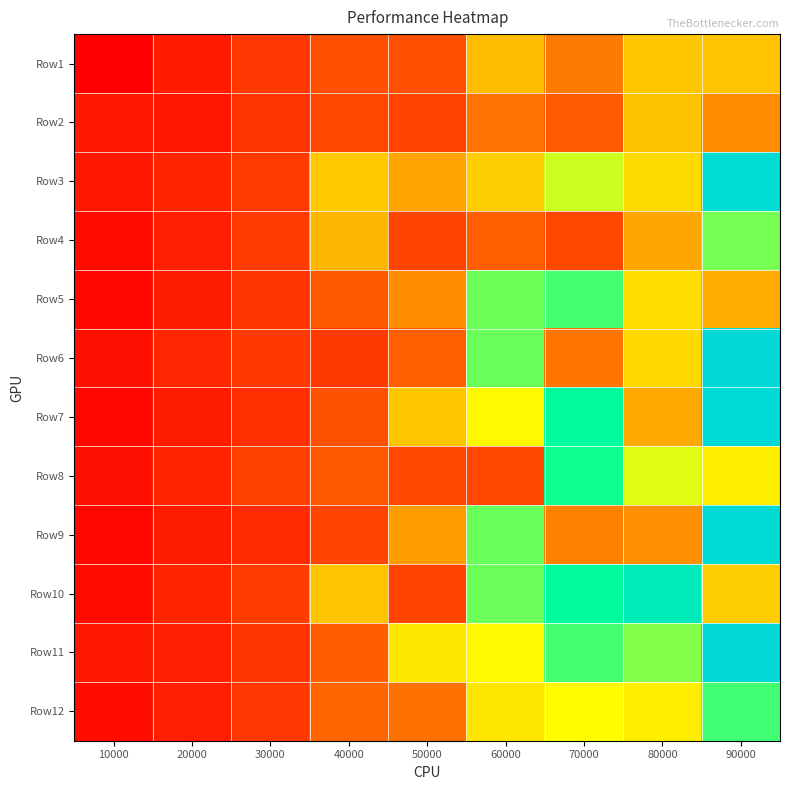

Which series has the largest range (max minus min)?

Row7